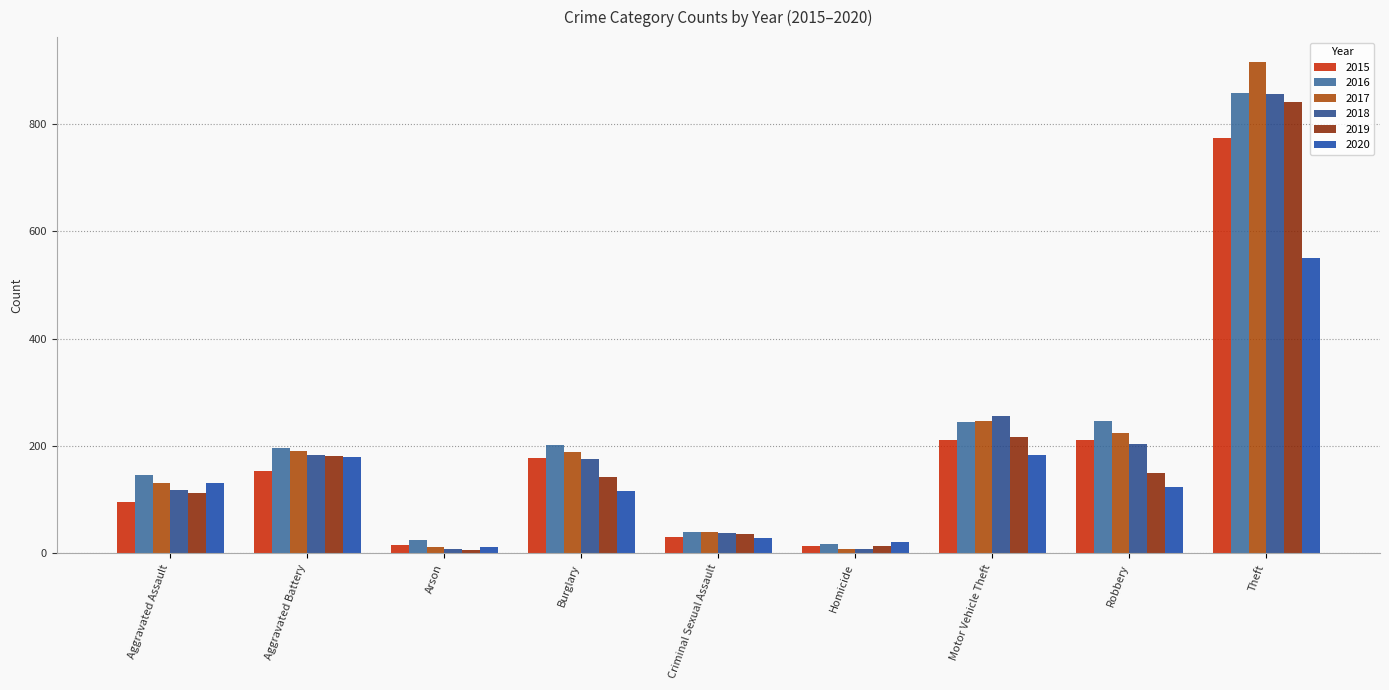

How many values in the 2015 series are below 154?

4